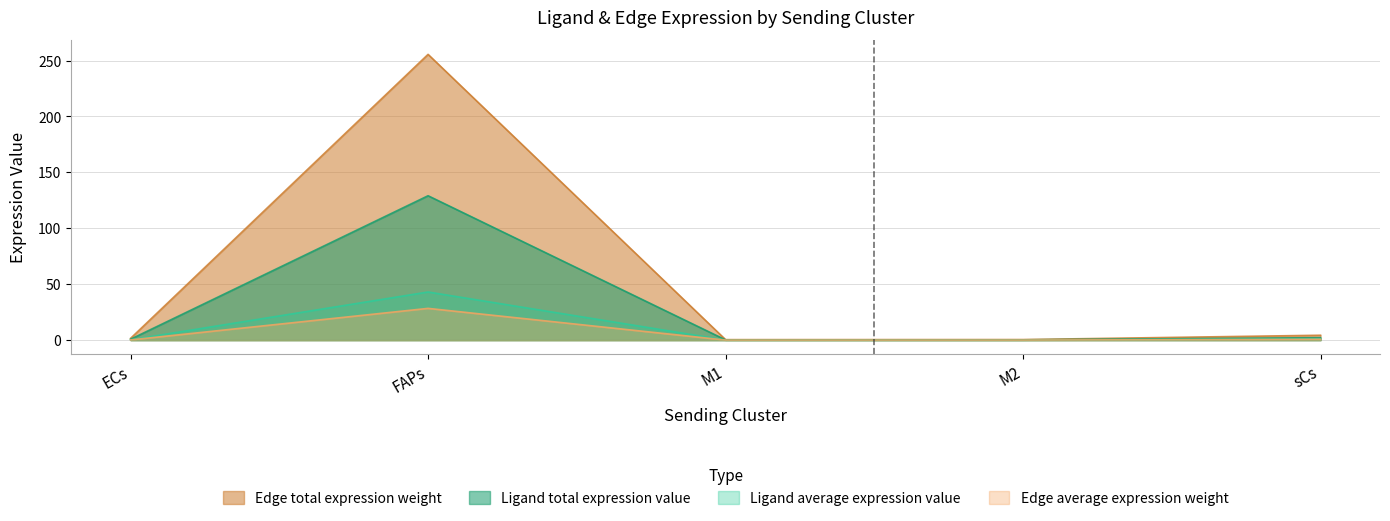

What is the sum of the Edge total expression weight values at FAPs and sCs?

259.9